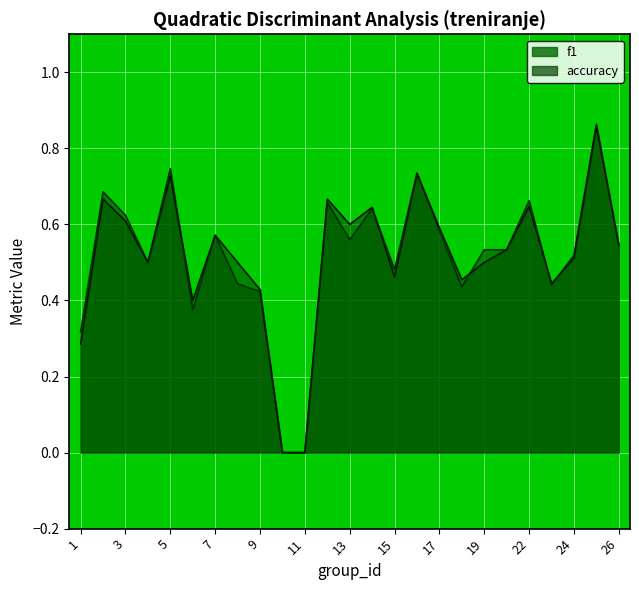

What are all the series names shown in the legend?

f1, accuracy